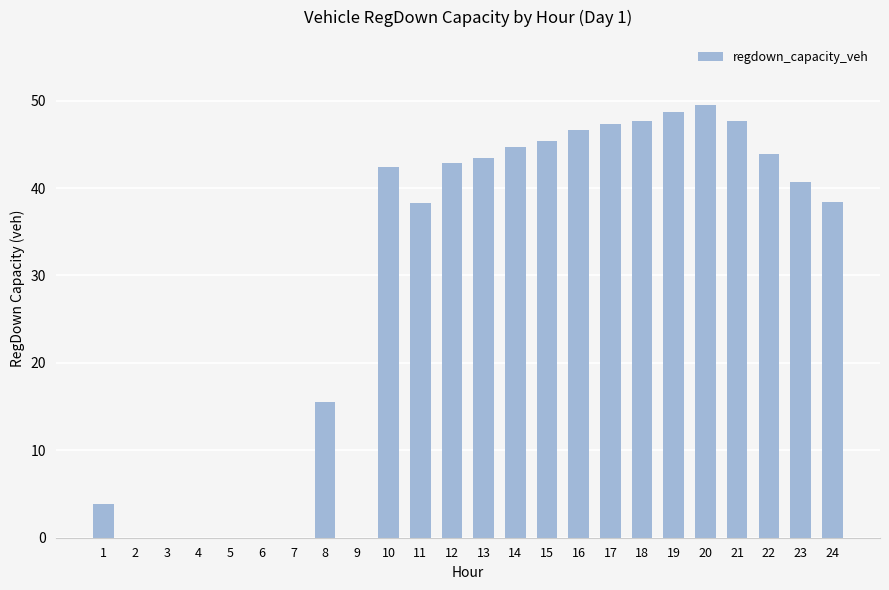

What is the change in value from 2 to 15?

+45.3